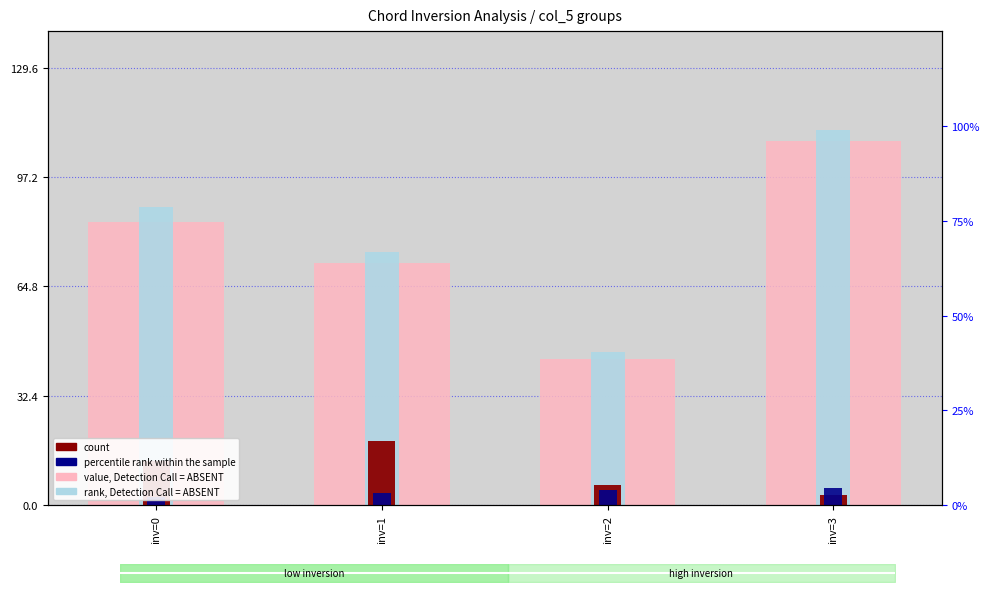

Between inv=0 and inv=2, which is larger?

inv=0